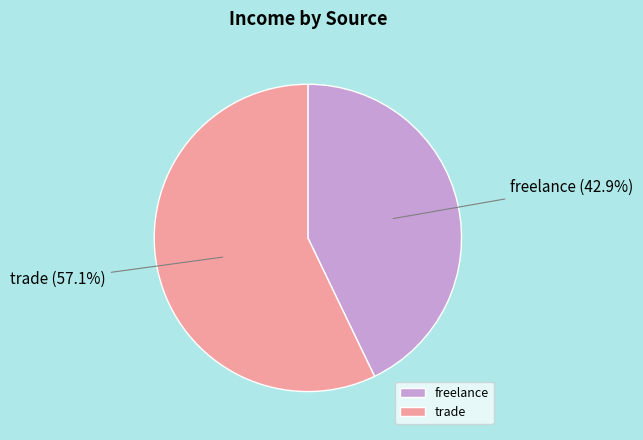

Which category has the biggest portion of the pie?

trade